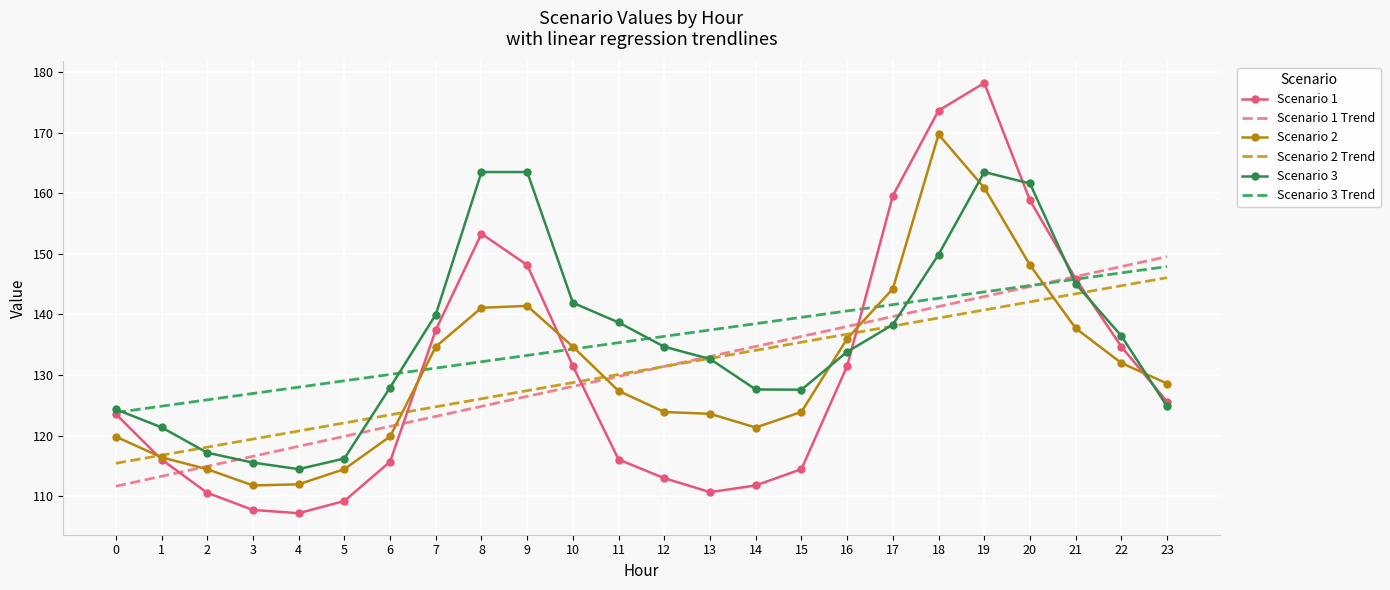

List the series in order of their peak value, highest first.

Scenario 1, Scenario 2, Scenario 3, Scenario 1 Trend, Scenario 3 Trend, Scenario 2 Trend